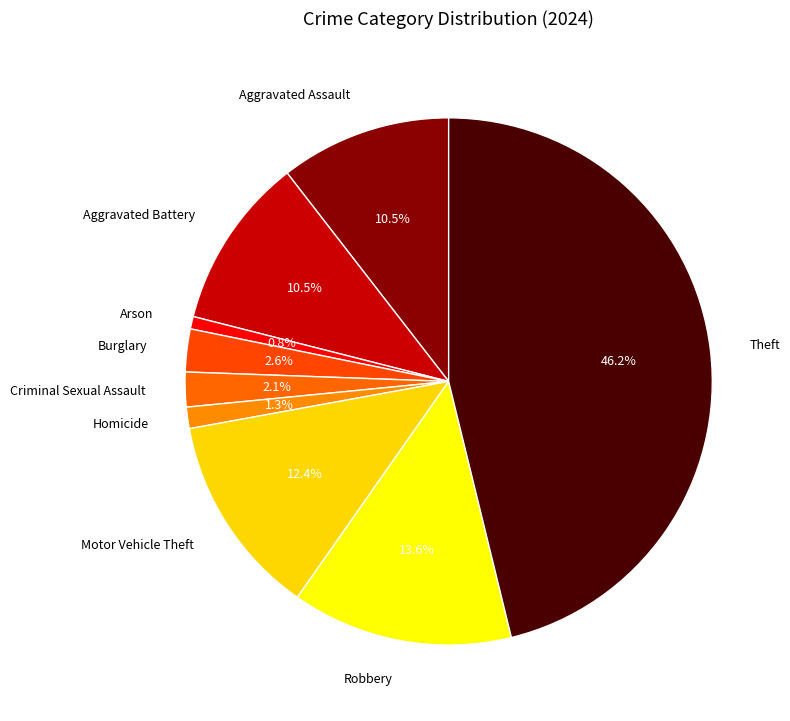

Which has a higher value, Theft or Arson?

Theft